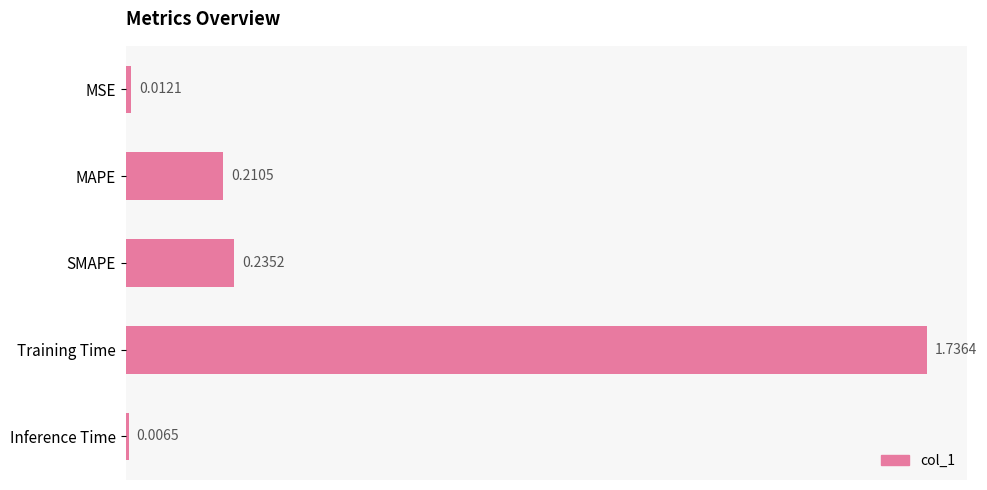

What is the label of the 4th bar from the top?

Training Time